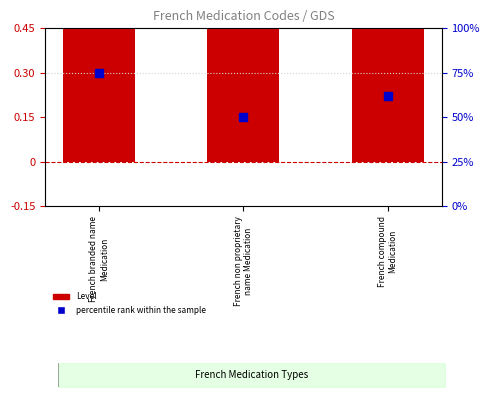

At how many categories does at least one series exceed 14?

3